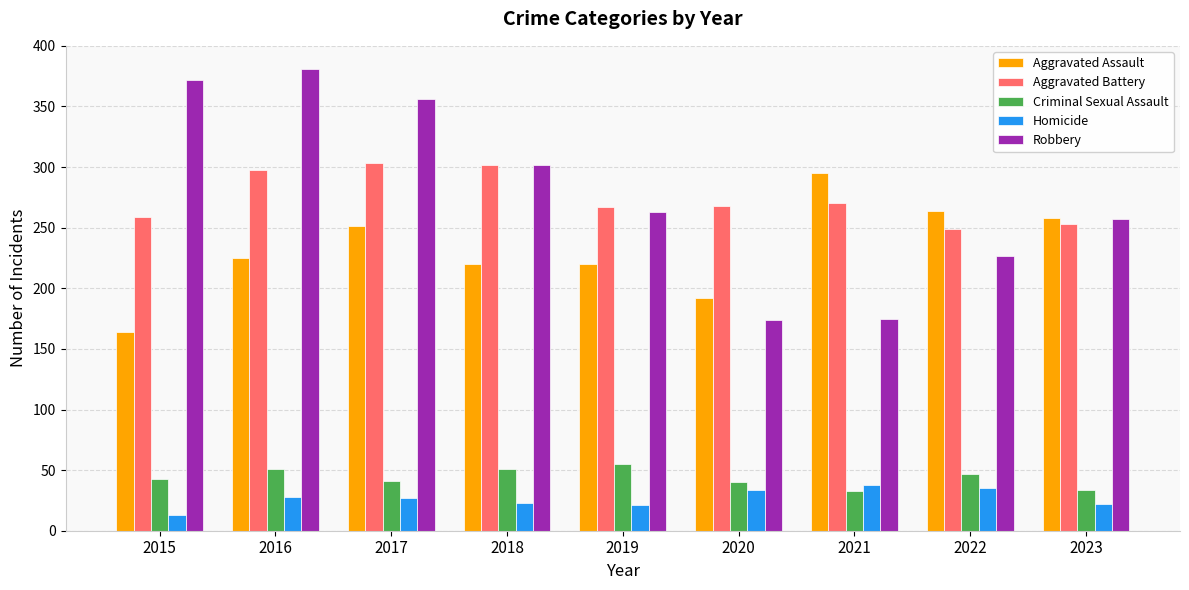

How many bars are there in total?

45